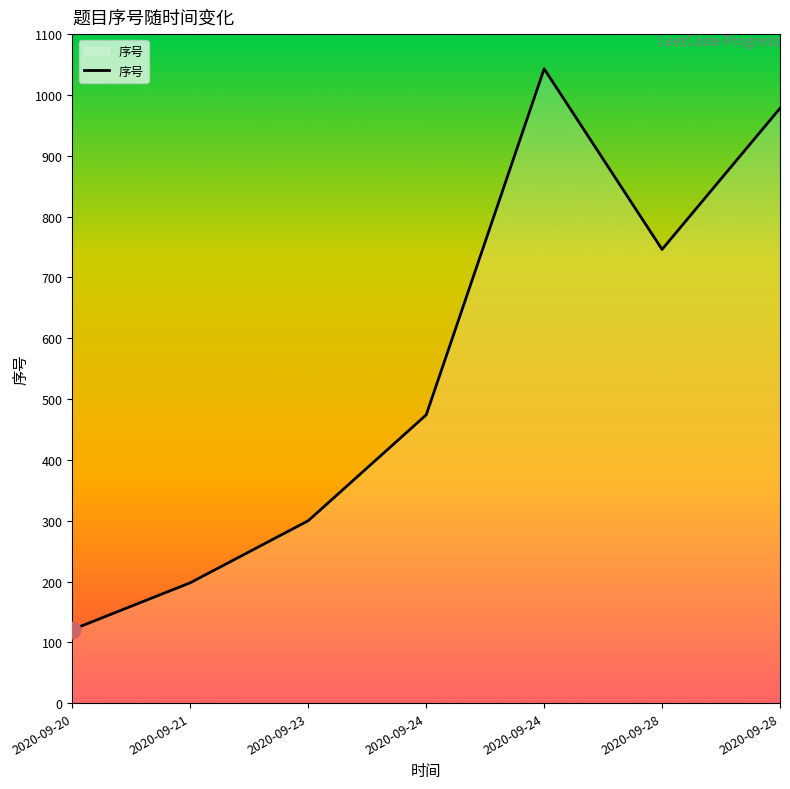

What is the ratio of the value at 2020-09-24 to the value at 2020-09-23?

3.5